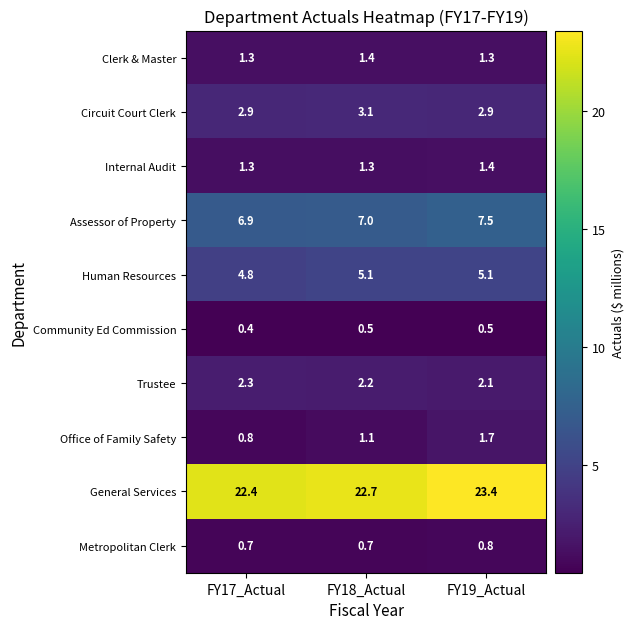

At which category is the sum across all series the highest?

FY19_Actual